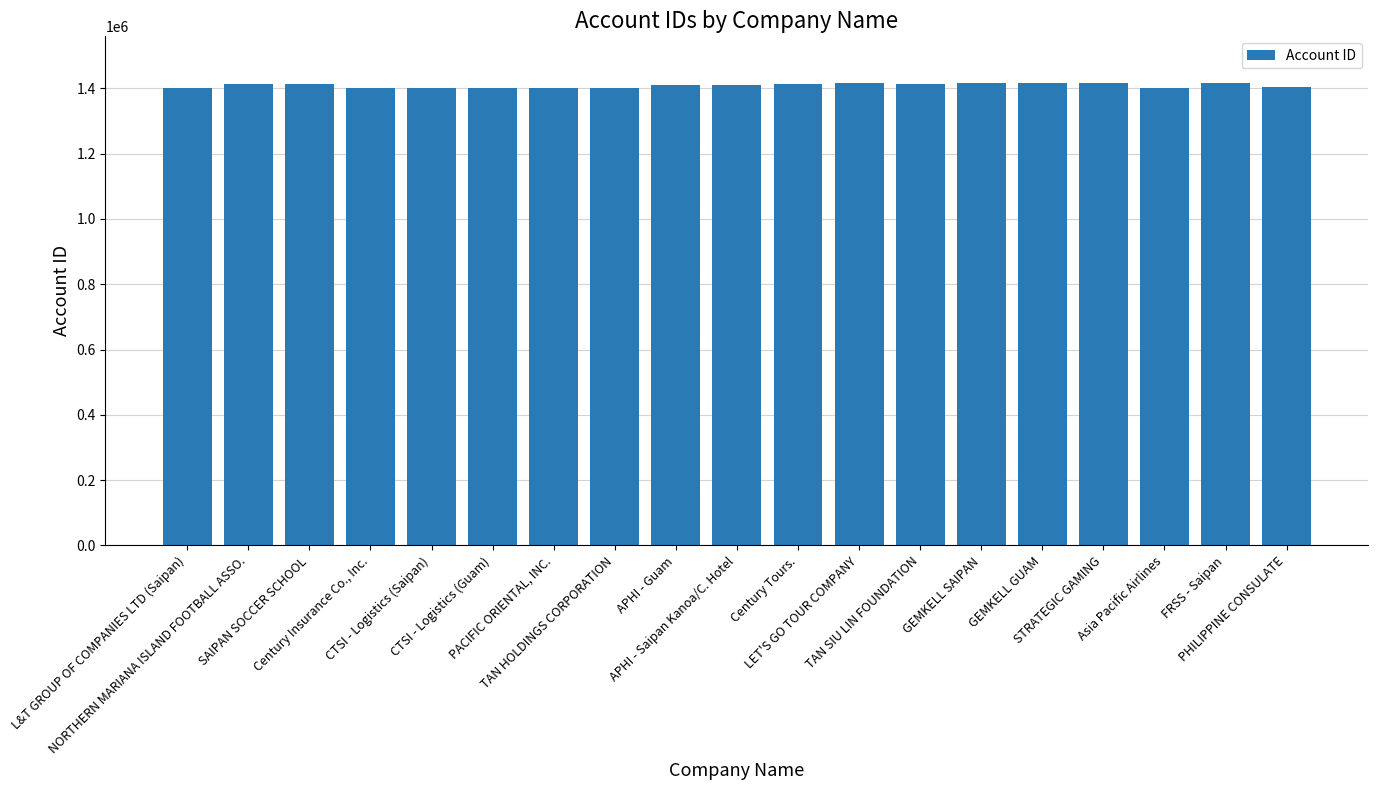

What is the change in value from NORTHERN MARIANA ISLAND FOOTBALL ASSO. to FRSS - Saipan?

+4402